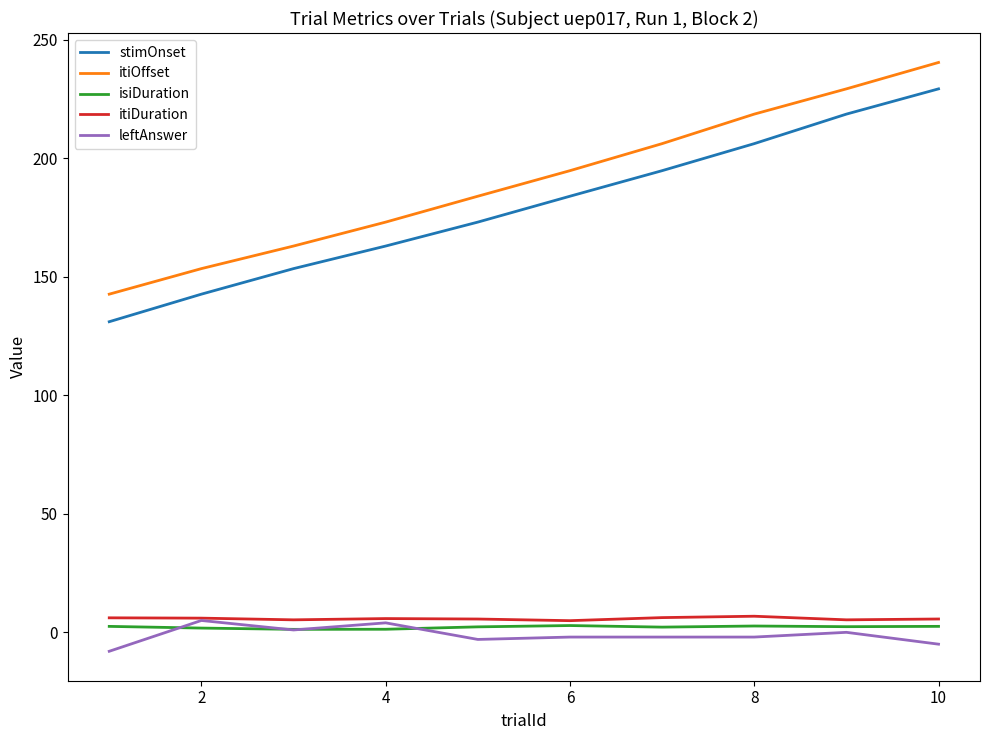

At how many categories does at least one series exceed 146?

9